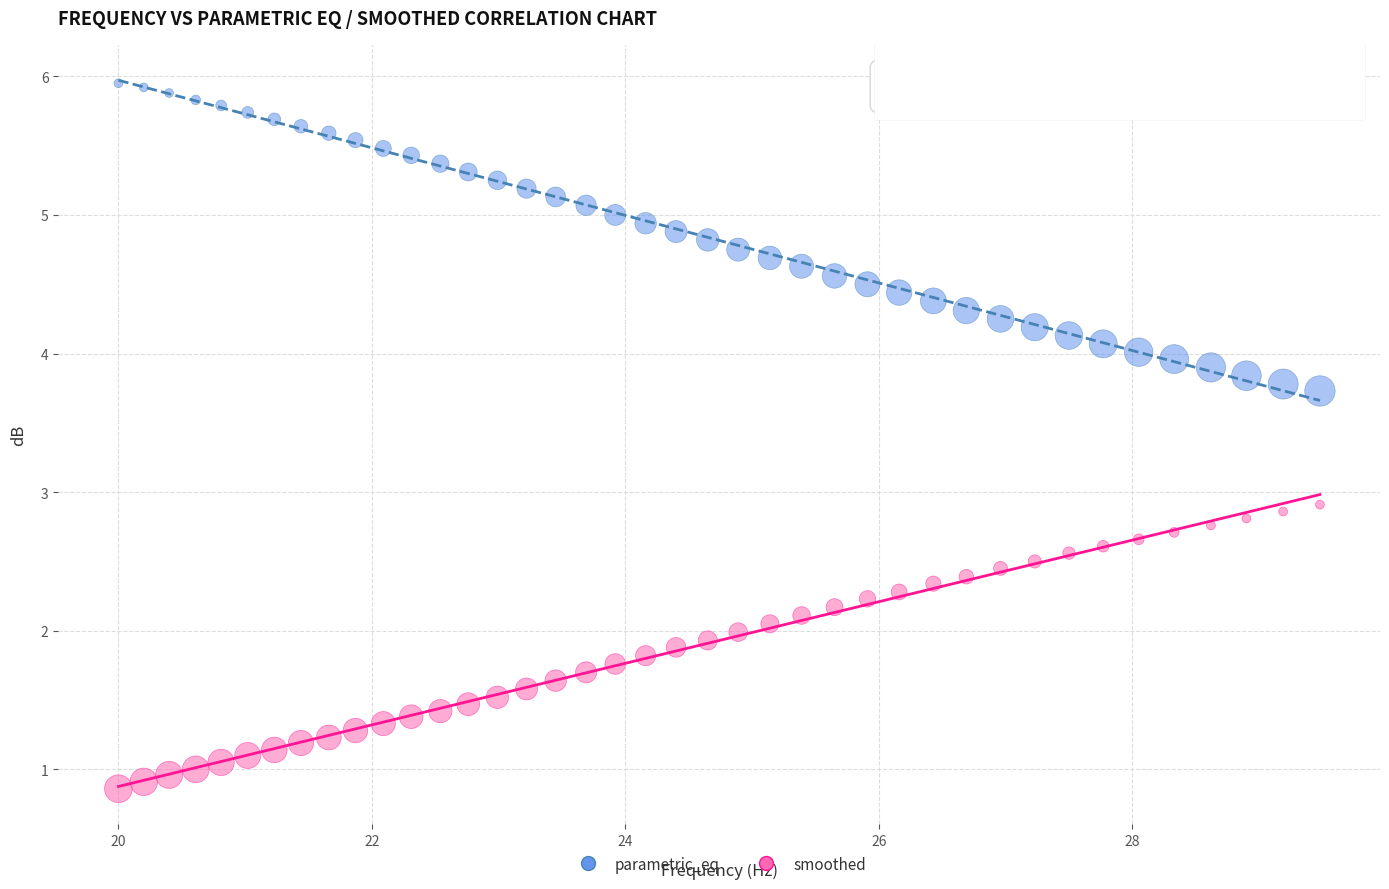

Which series reaches the minimum Y coordinate?

smoothed